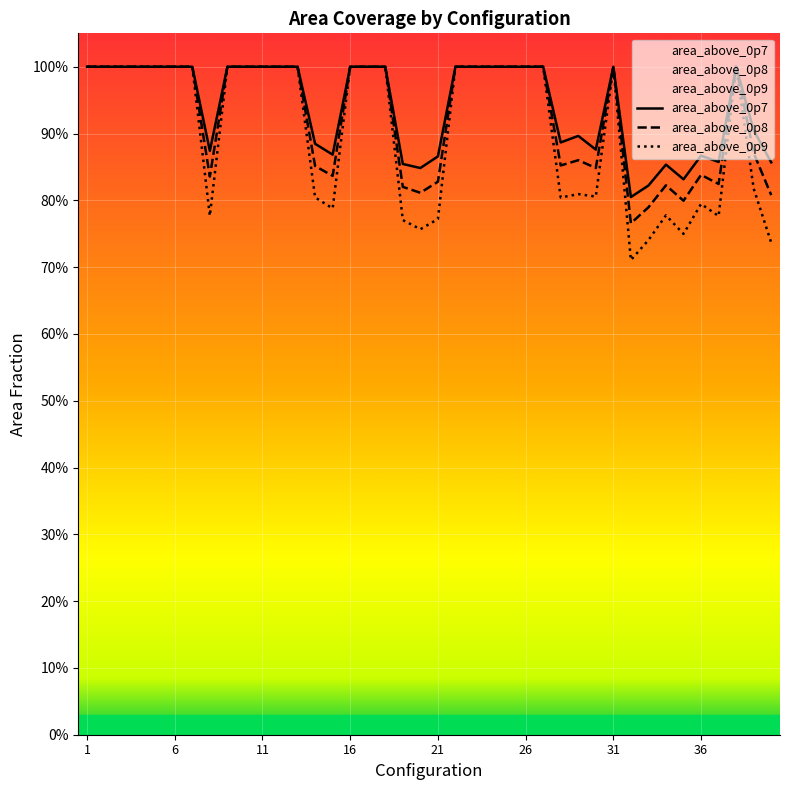

The area_above_0p7 series shows 0.3 at 2. True or false?

False